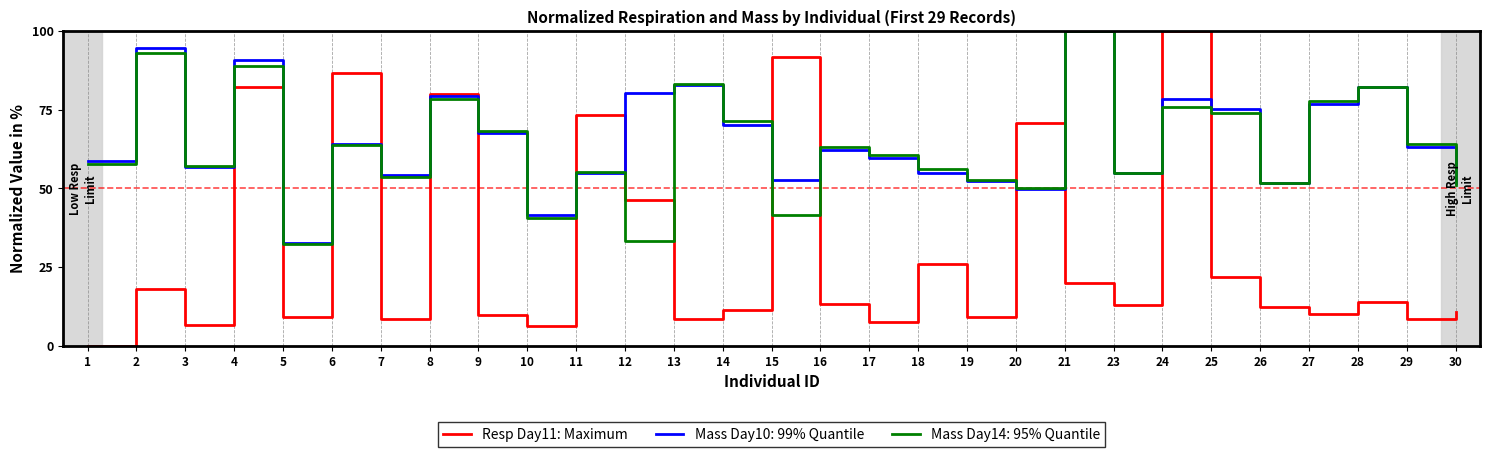

Between 4 and 11, which series saw the biggest shift?

Mass Day10: 99% Quantile